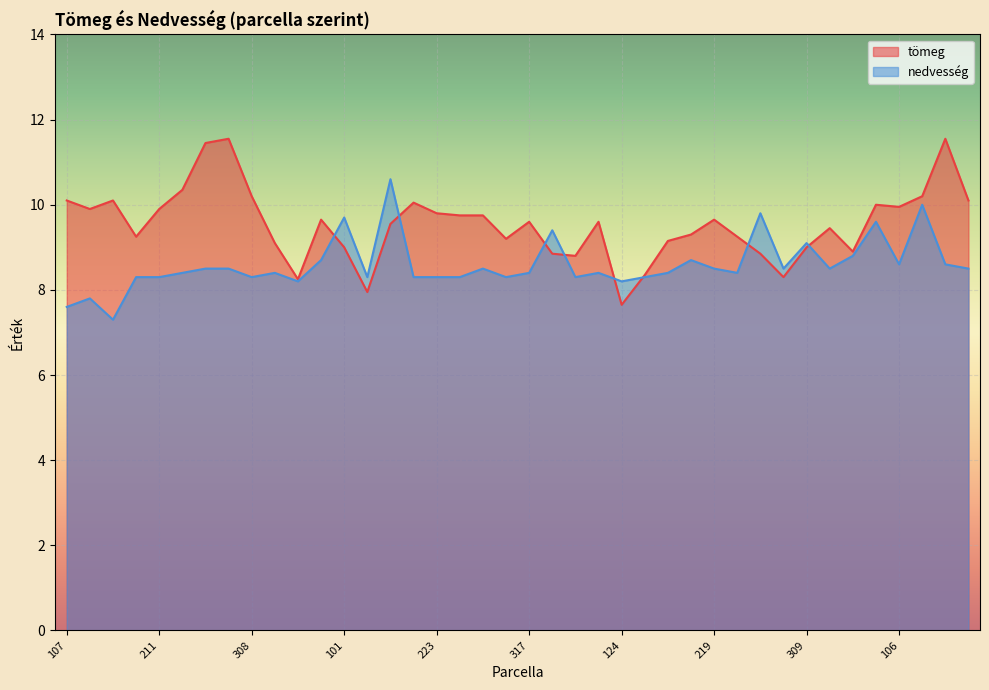

At which label does nedvesség first exceed 8?

122